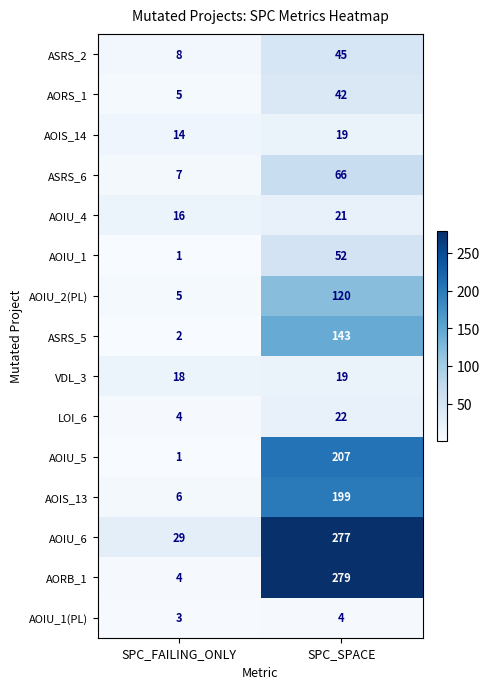

Reading left to right, what are all the values shown in this chart?

ASRS_2: SPC_FAILING_ONLY=8	SPC_SPACE=45
AORS_1: SPC_FAILING_ONLY=5	SPC_SPACE=42
AOIS_14: SPC_FAILING_ONLY=14	SPC_SPACE=19
ASRS_6: SPC_FAILING_ONLY=7	SPC_SPACE=66
AOIU_4: SPC_FAILING_ONLY=16	SPC_SPACE=21
AOIU_1: SPC_FAILING_ONLY=1	SPC_SPACE=52
AOIU_2(PL): SPC_FAILING_ONLY=5	SPC_SPACE=120
ASRS_5: SPC_FAILING_ONLY=2	SPC_SPACE=143
VDL_3: SPC_FAILING_ONLY=18	SPC_SPACE=19
LOI_6: SPC_FAILING_ONLY=4	SPC_SPACE=22
AOIU_5: SPC_FAILING_ONLY=1	SPC_SPACE=207
AOIS_13: SPC_FAILING_ONLY=6	SPC_SPACE=199
AOIU_6: SPC_FAILING_ONLY=29	SPC_SPACE=277
AORB_1: SPC_FAILING_ONLY=4	SPC_SPACE=279
AOIU_1(PL): SPC_FAILING_ONLY=3	SPC_SPACE=4